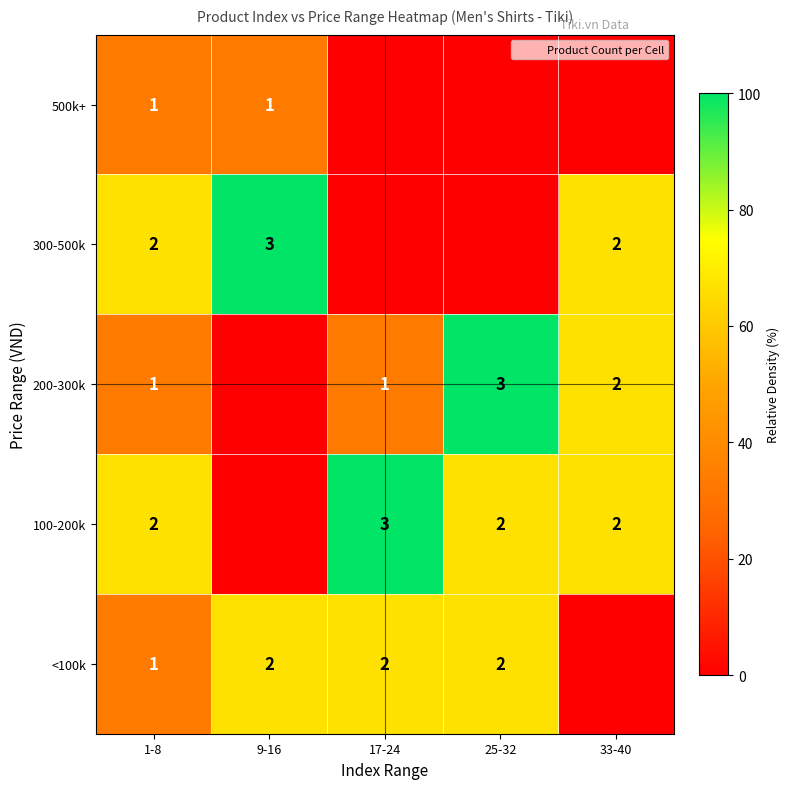

Is it true that 100-200k equals 105.0 at 1-8?

False